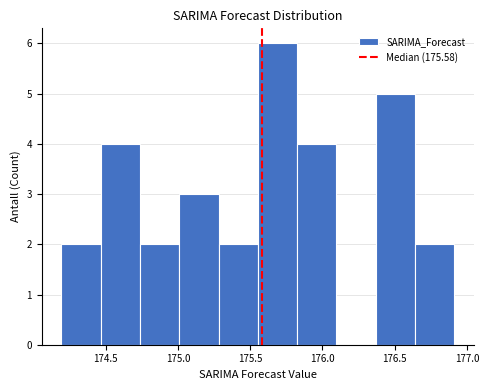

How tall is the bar that spans 175.30 to 175.55 on the x-axis? Neither the bar edges nor the heights are printed on the chart, so give them approximately, as read against the axes.

2